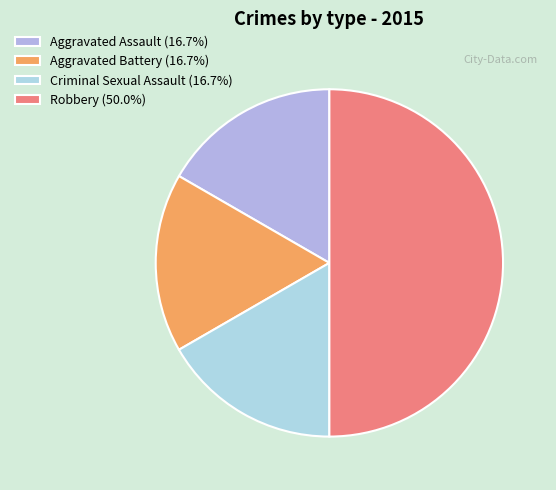

How many segments does this pie chart have?

4